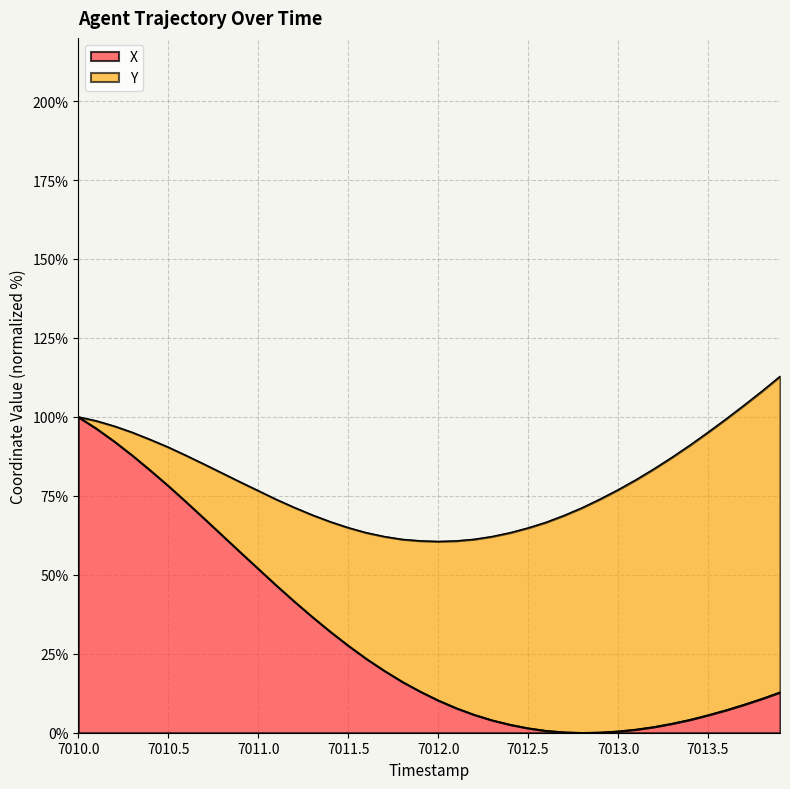

Which has a higher value, 7013.9 or 7013.7?

7013.9